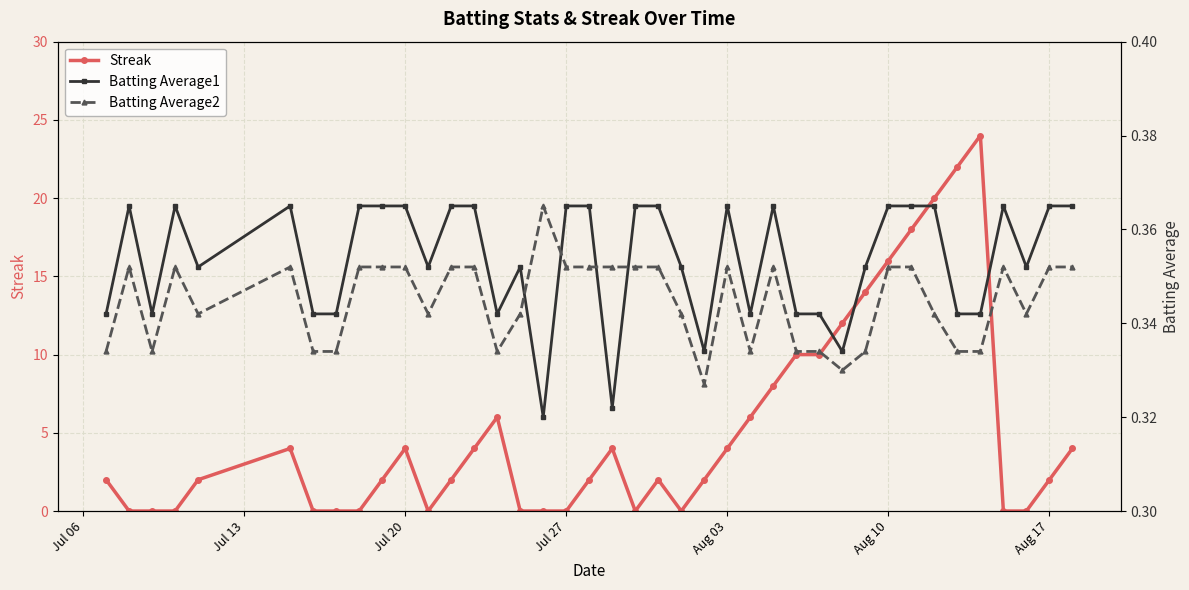

Does the chart display data point markers on the line(s)?

Yes